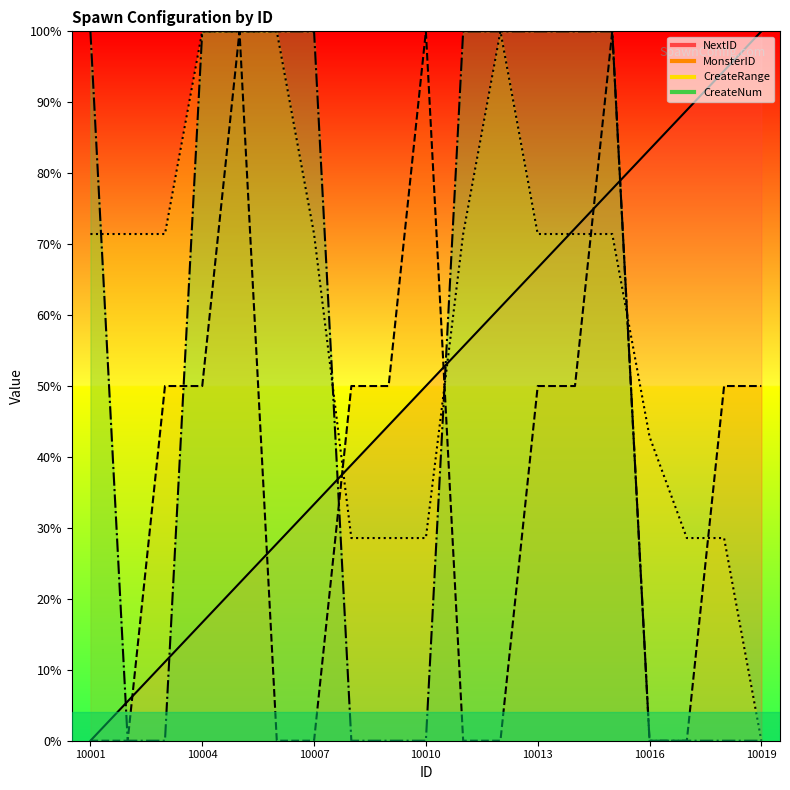

What is the maximum value shown in the chart?

100.0